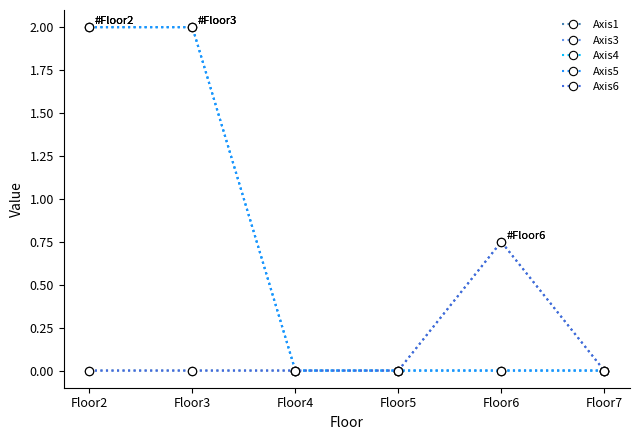

Does the chart display data point markers on the line(s)?

Yes